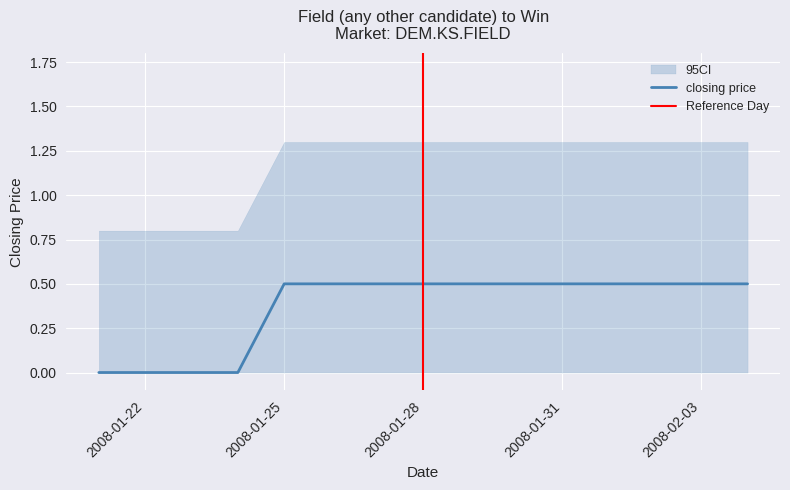

Which series changed the most between 2008-01-31 and 2008-02-01?

closing price